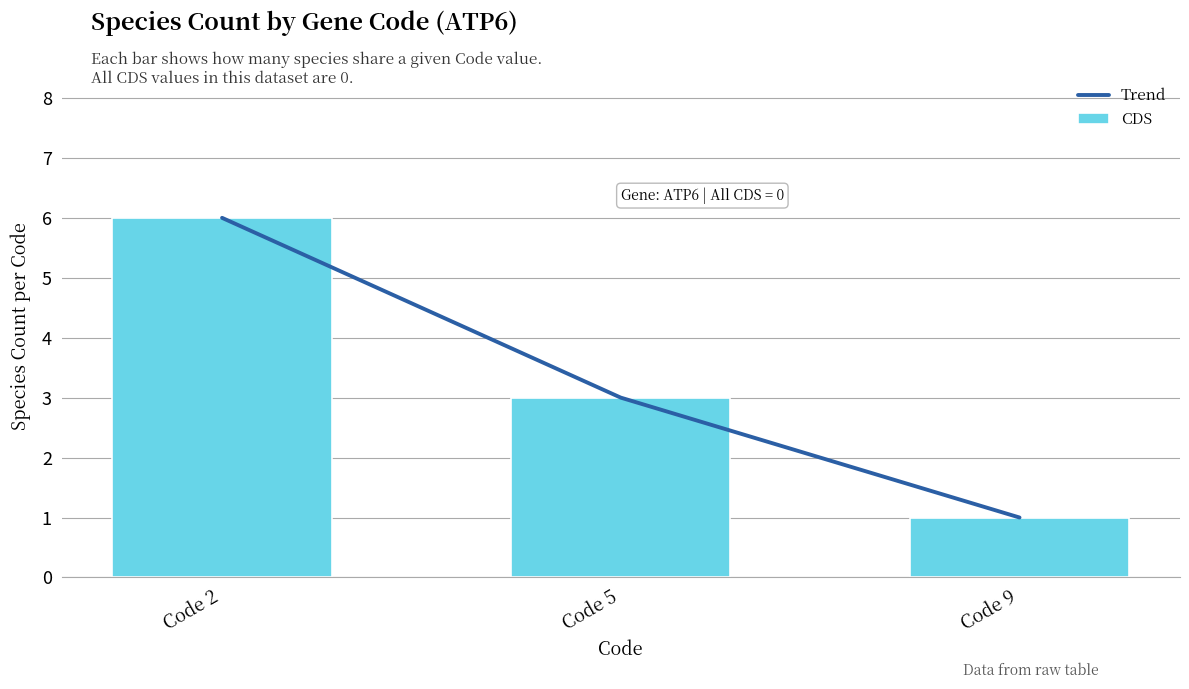

Is the value of CDS at Code 2 greater than the value of Trend at Code 9?

Yes